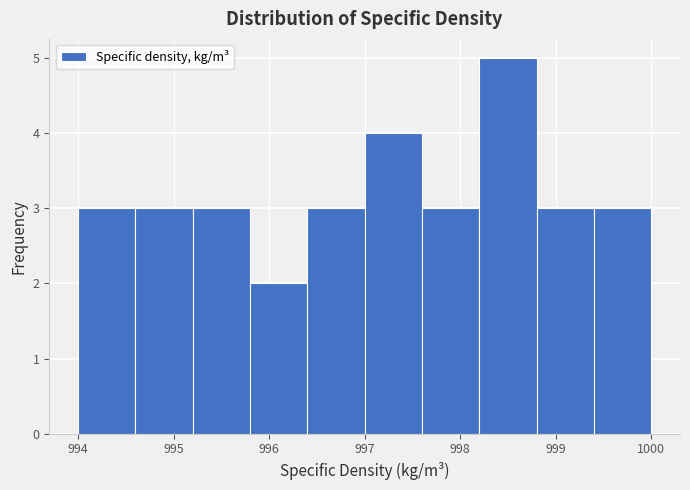

Reading left to right, list every bar in this chart as the range it spans on the x-axis followed by its height. The values are not printed on the chart, so give them approximately, as read against the axis.

994.0 to 994.6: 3
994.6 to 995.2: 3
995.2 to 995.8: 3
995.8 to 996.4: 2
996.4 to 997.0: 3
997.0 to 997.6: 4
997.6 to 998.2: 3
998.2 to 998.8: 5
998.8 to 999.4: 3
999.4 to 1000.0: 3